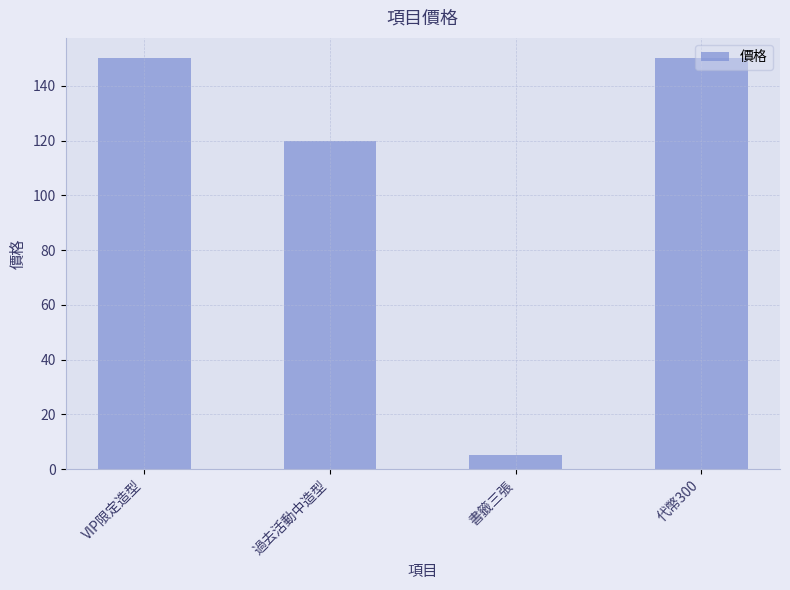

What is the average value?

106